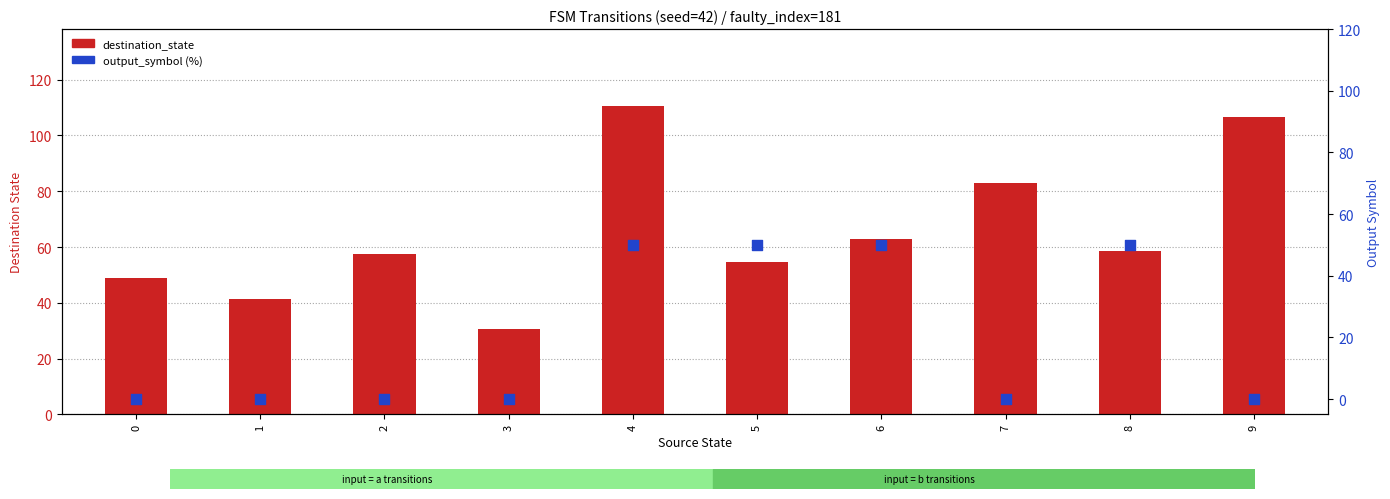

At which category is the sum across all series the highest?

4